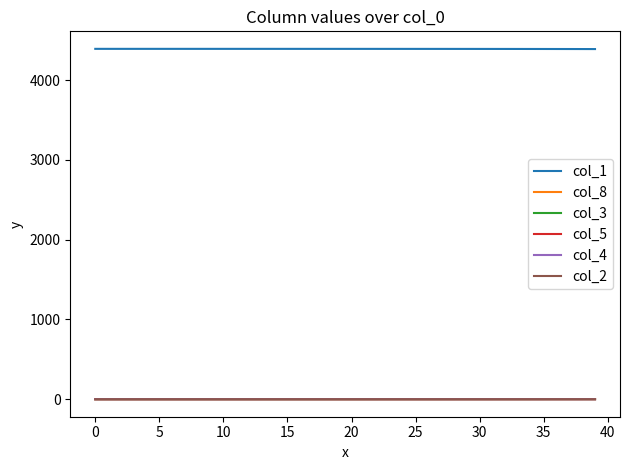

What is the greatest value displayed?

4393.0